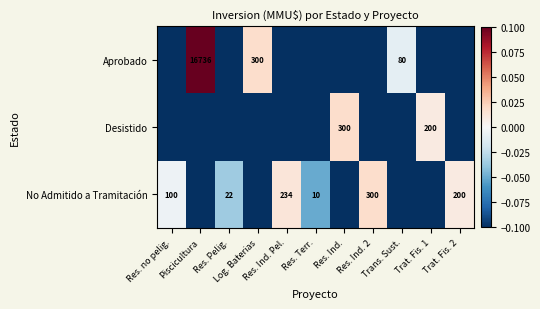

Which category has the lowest value in the Desistido series?

Res. no pelig.